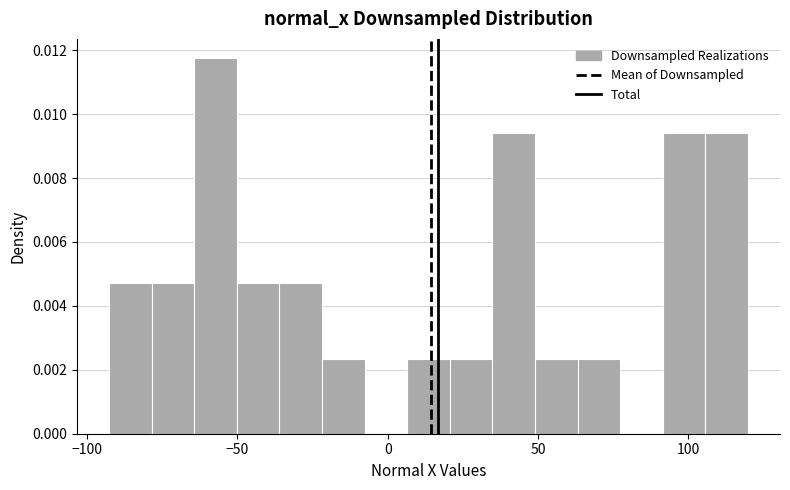

Read against the x-axis, roughly where is the centre of the tallest bar?

-55